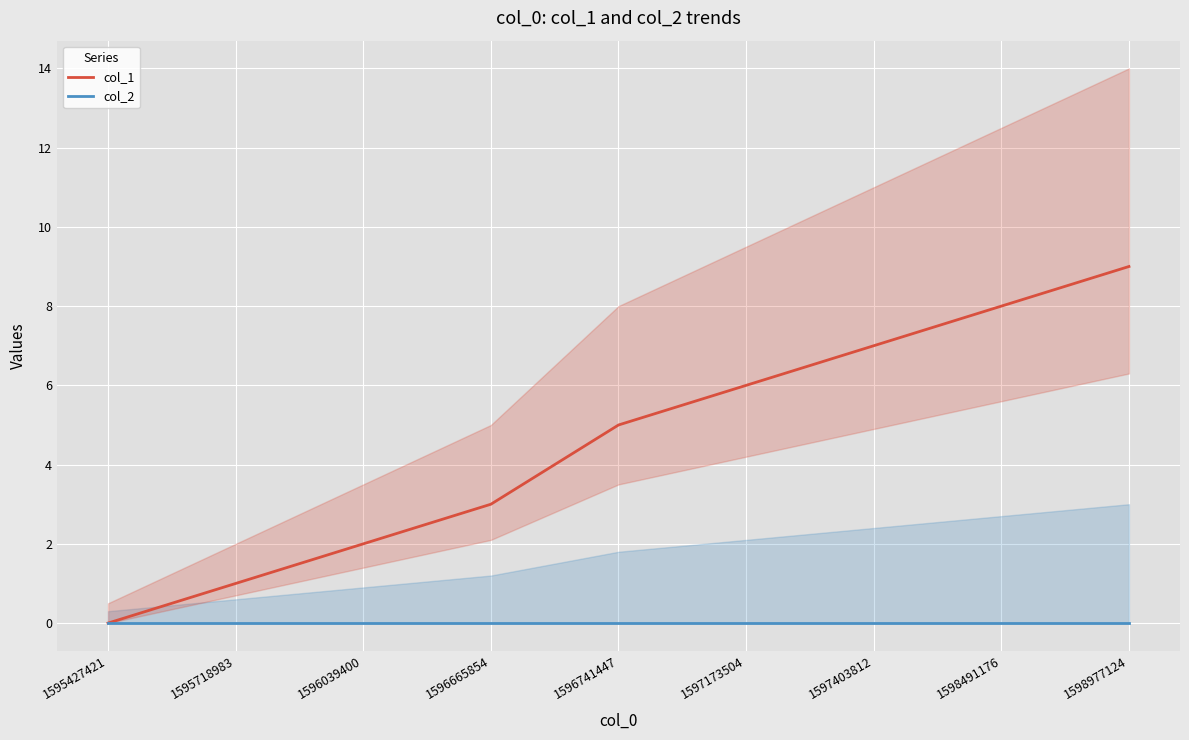

Which has a higher value, 1597403812 or 1597173504?

1597403812